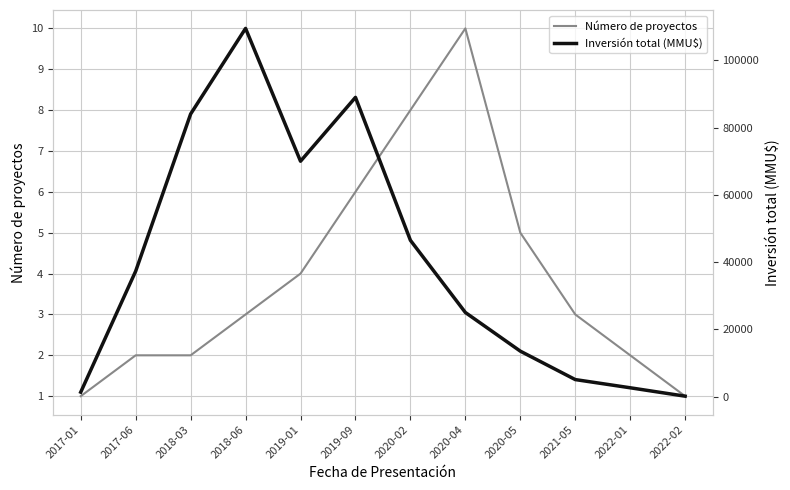

The Número de proyectos series shows 4 at 2019-01. True or false?

True